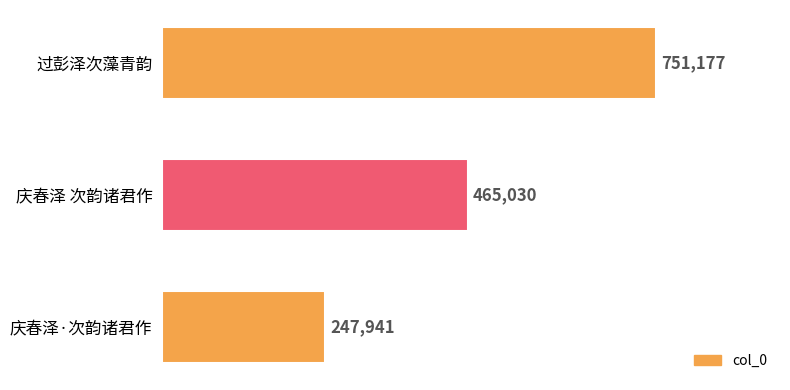

Rank the categories by value from lowest to highest.

庆春泽·次韵诸君作, 庆春泽 次韵诸君作, 过彭泽次藻青韵